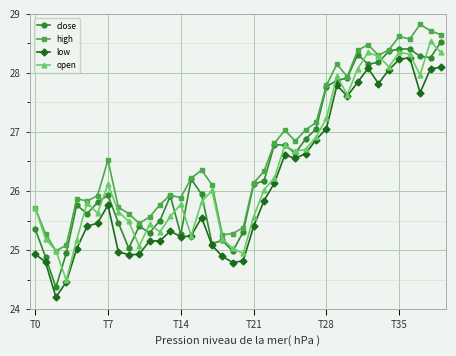

True or false: high and low cross at least once.

False